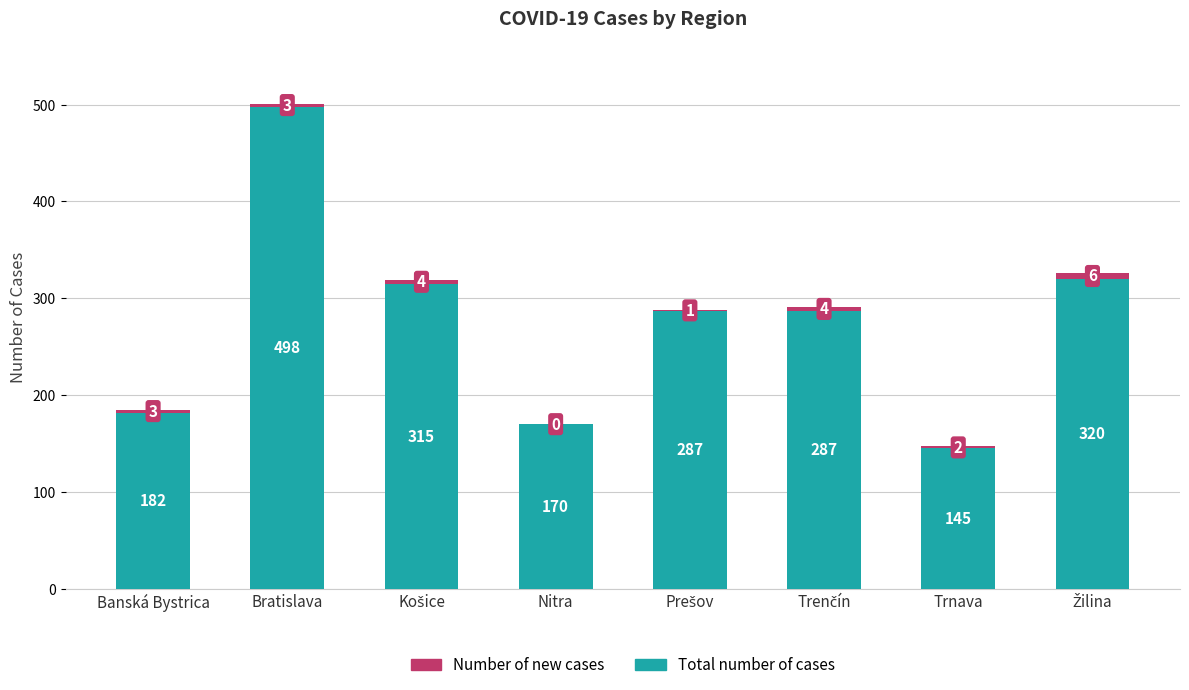

The value of Total number of cases at Banská Bystrica is 124. True or false?

False